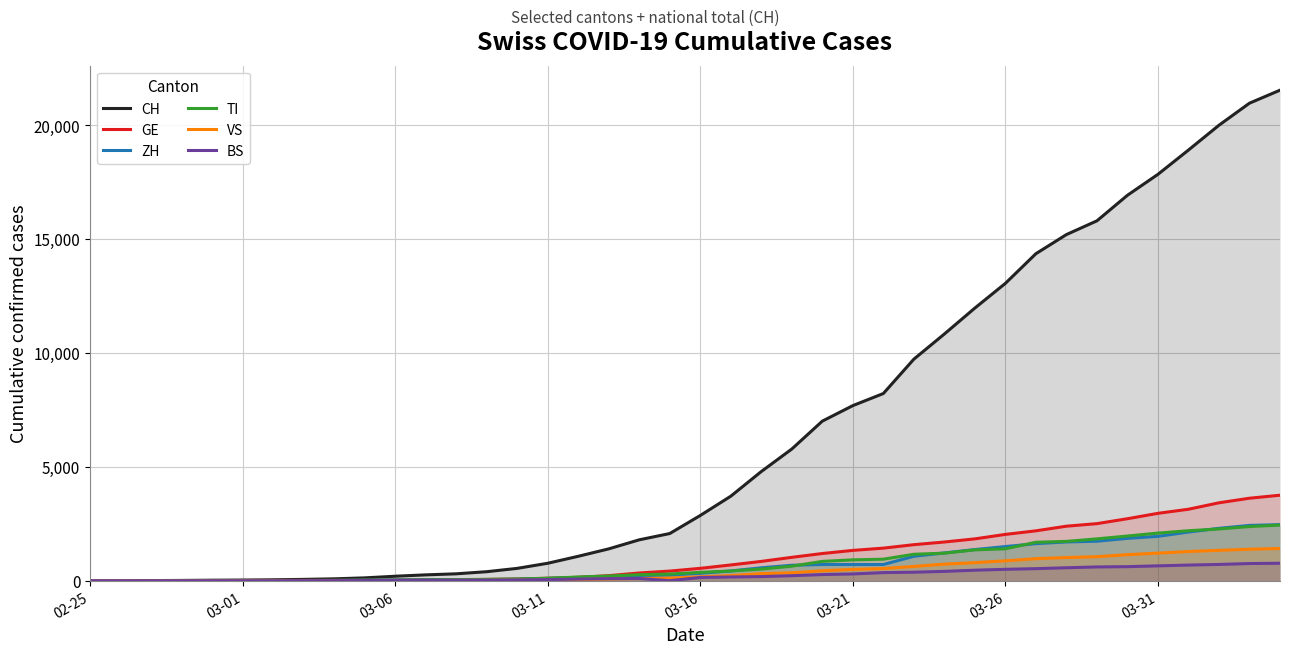

Which series has the largest range (max minus min)?

CH